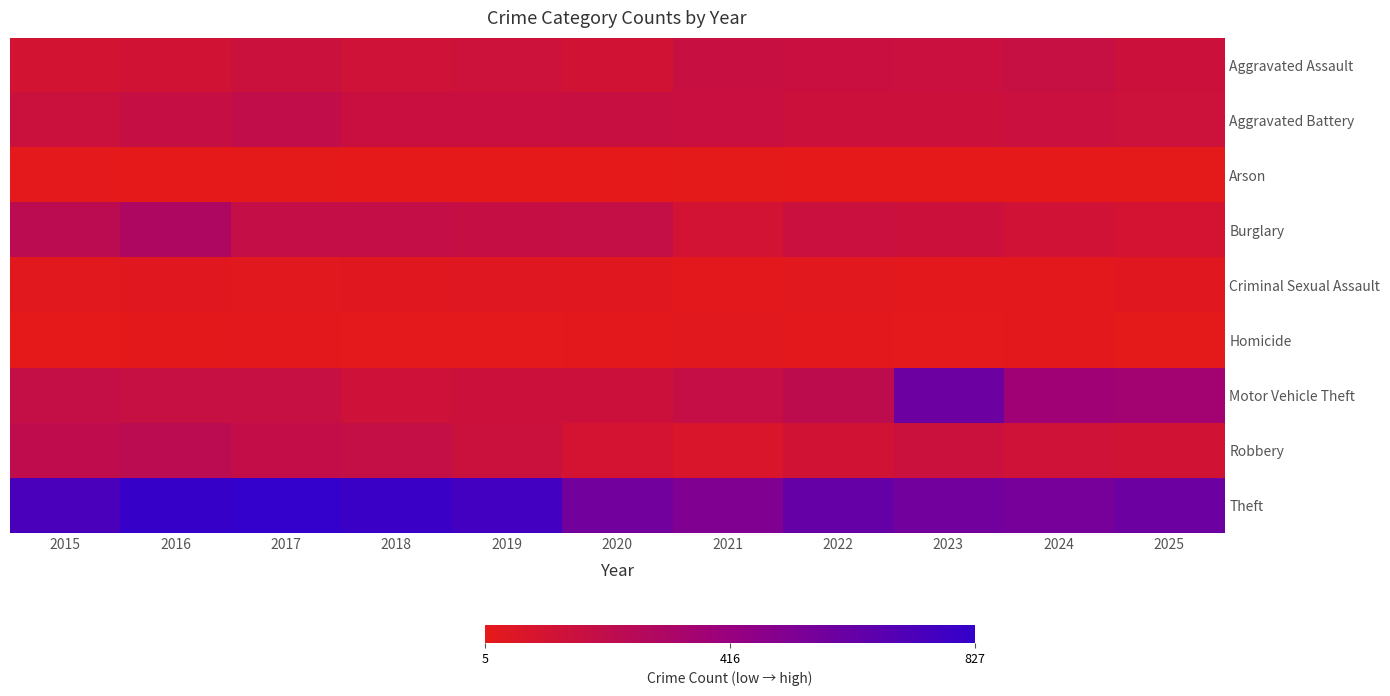

Which has a higher value, 2019 or 2015?

2019